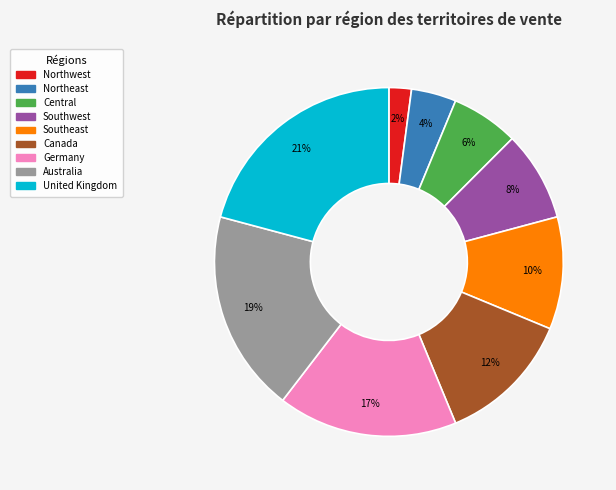

Does Canada represent more than half of the total?

No